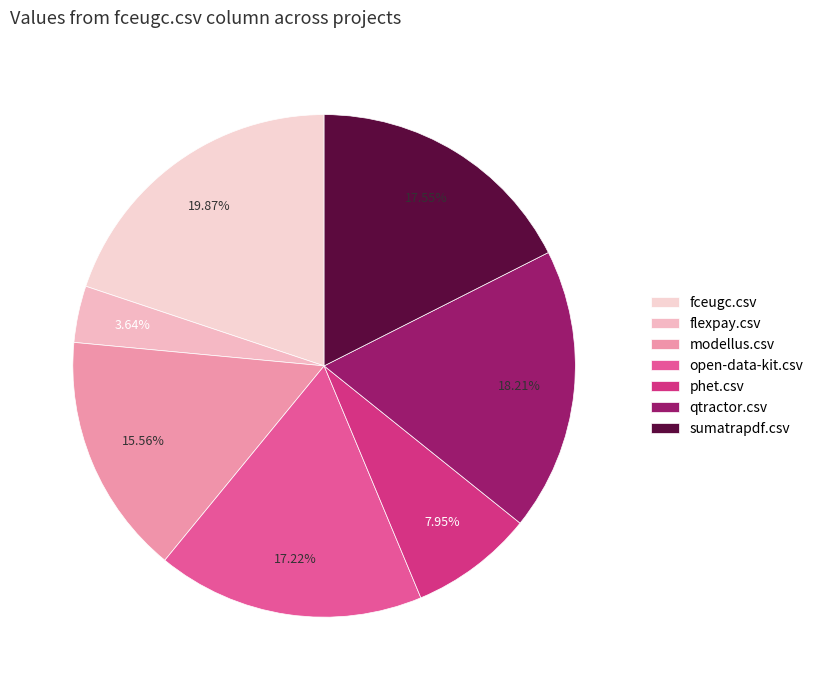

Is there any slice that represents more than half of the pie?

No